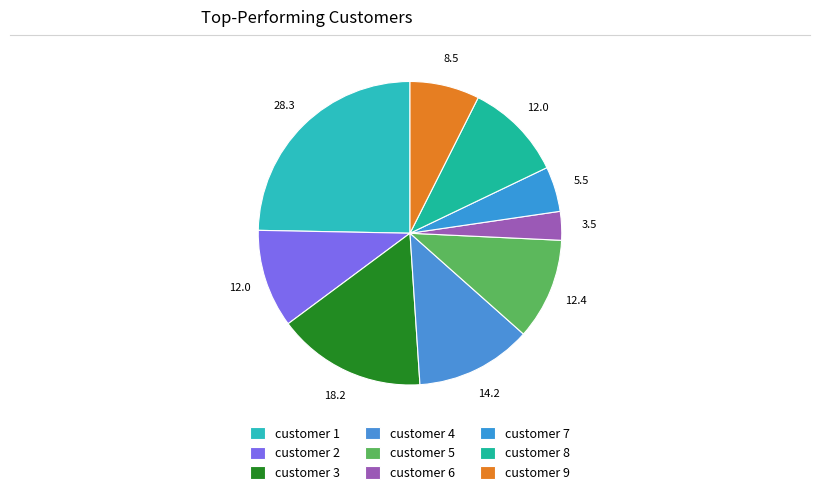

True or false: customer 3 accounts for 22% of the total.

False